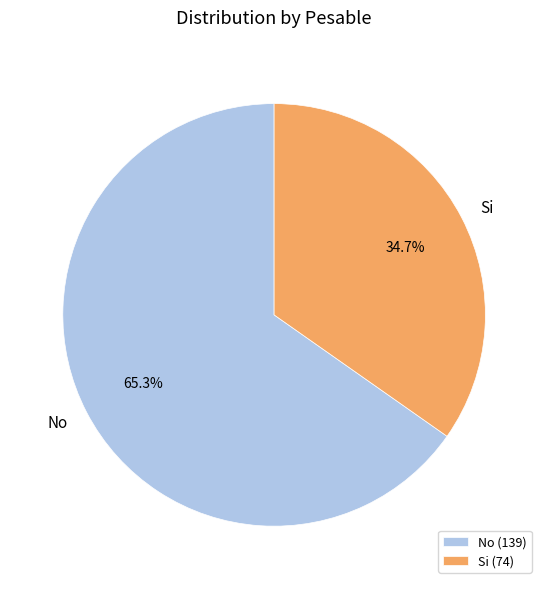

Does Si represent more than half of the total?

No